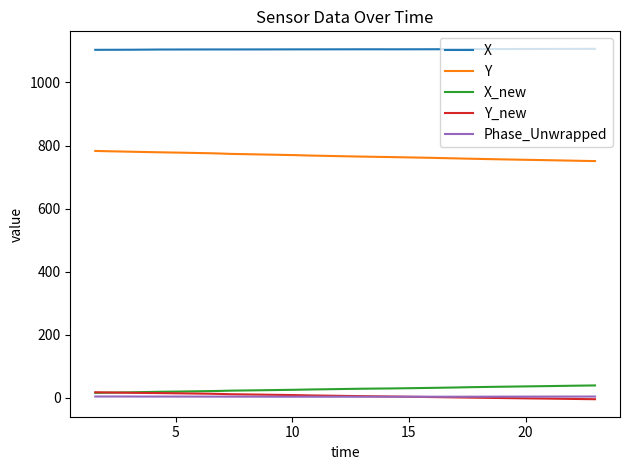

True or false: X and Y_new intersect in this chart.

False